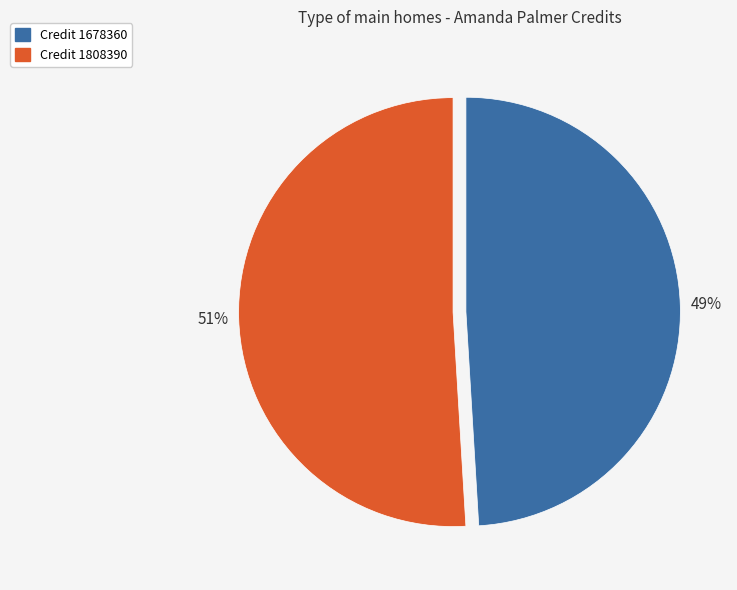

Rank the categories by value from lowest to highest.

Credit 1678360, Credit 1808390